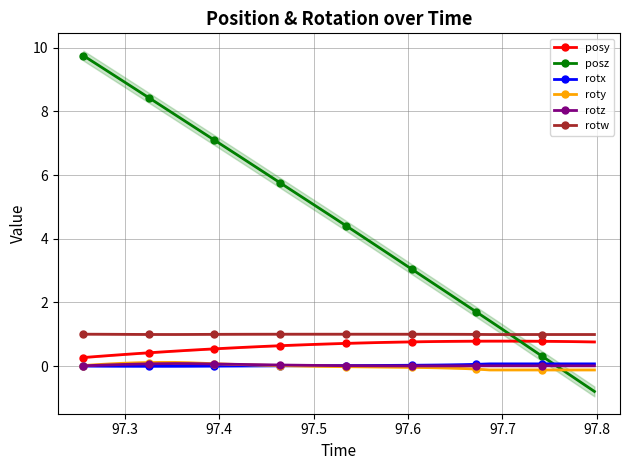

What is the value of the posy point at the 16th from the left?

0.6